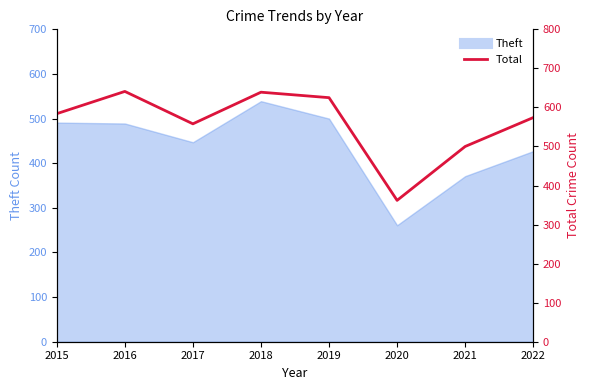

List the labels in order of value, smallest first.

2020, 2021, 2017, 2022, 2015, 2019, 2018, 2016